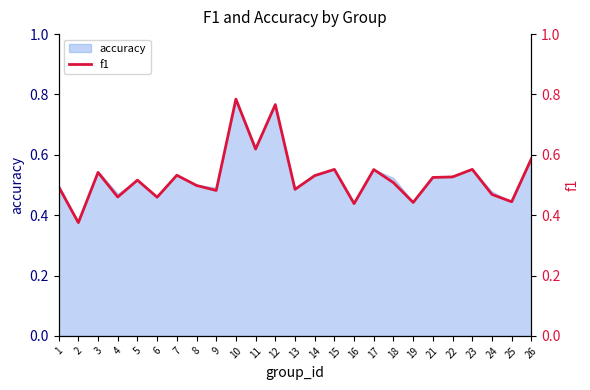

What is the difference between the values at 18 and 26?

0.1